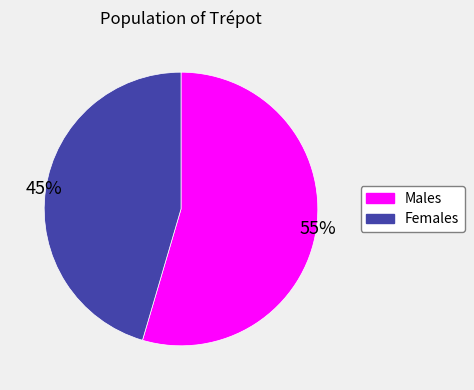

How many slices are in this pie chart?

2